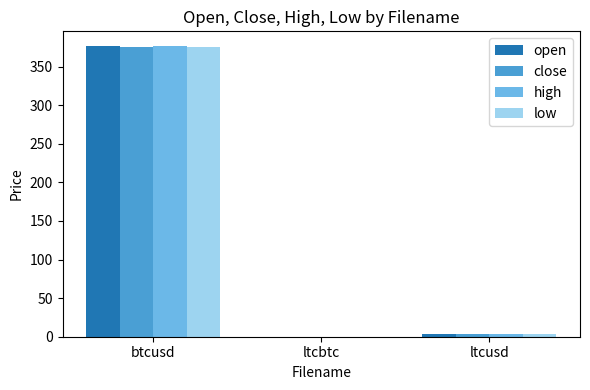

What are all the series names shown in the legend?

open, close, high, low